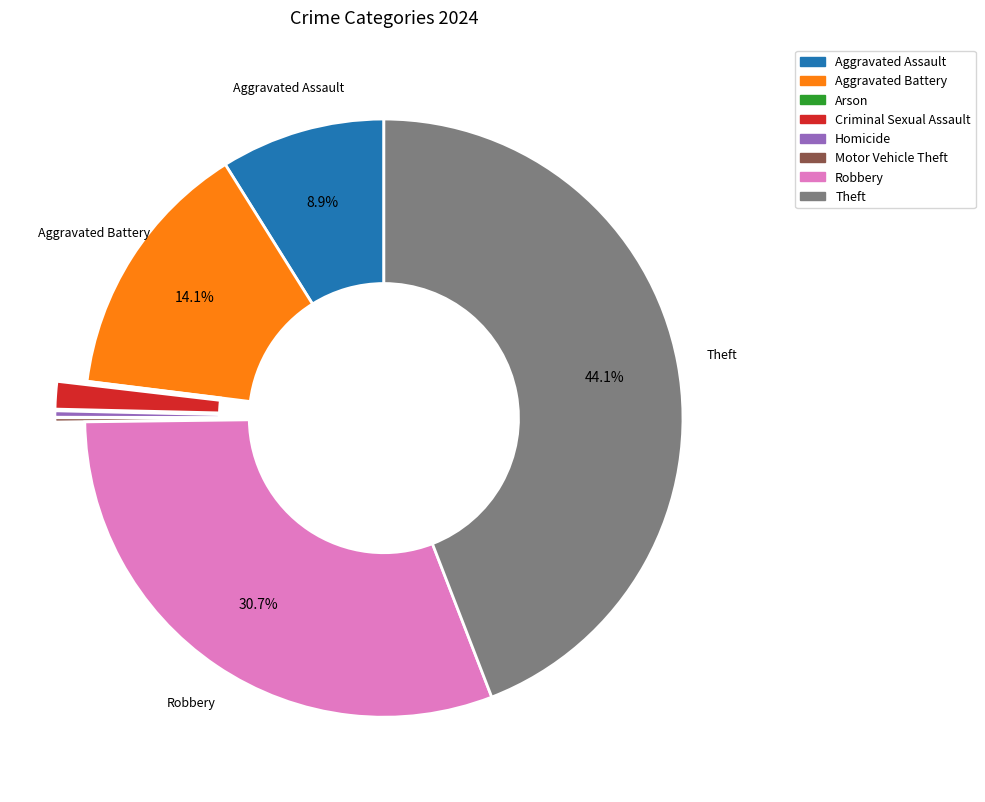

Is Robbery the majority of the pie?

No